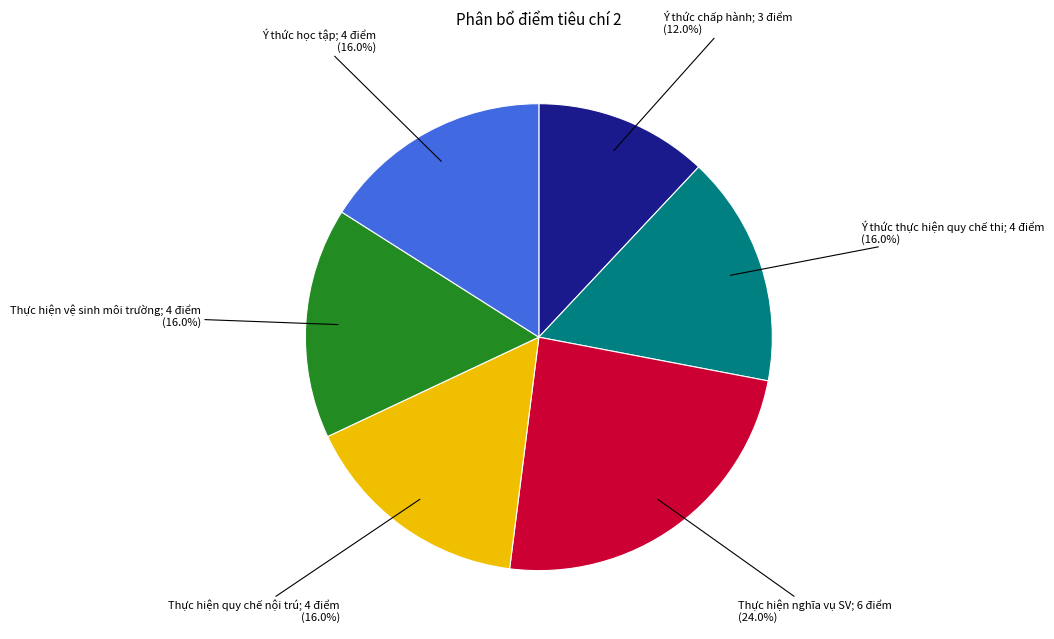

Does any single category account for the majority?

No